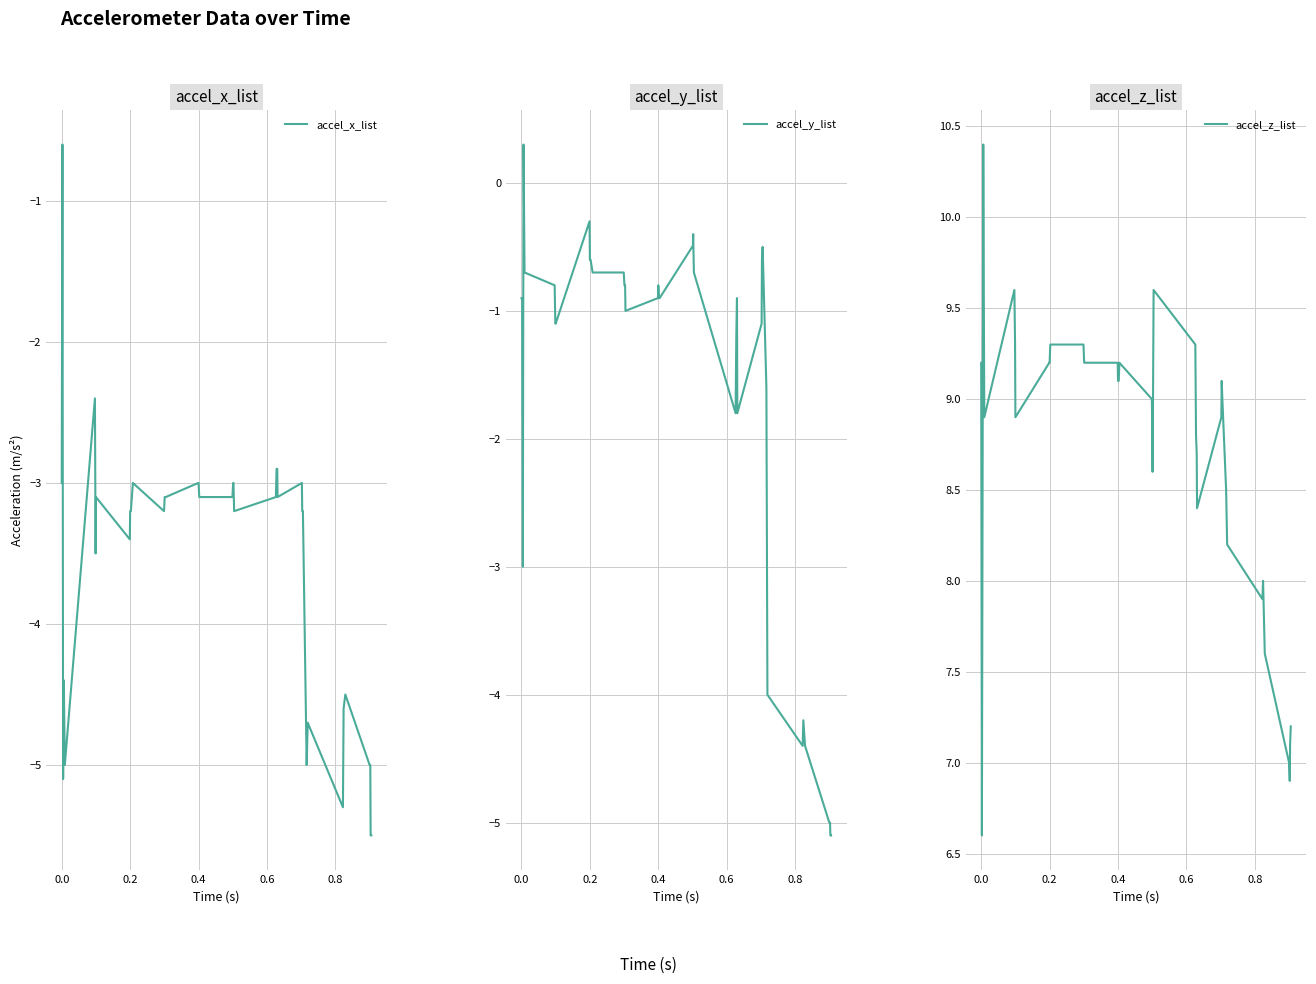

What is the maximum value for accel_x_list?

-0.6